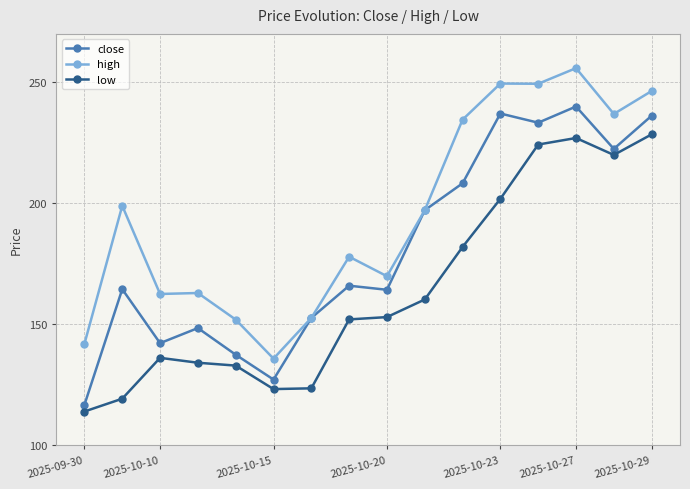

True or false: low has more than 0 points higher than both neighbors.

True